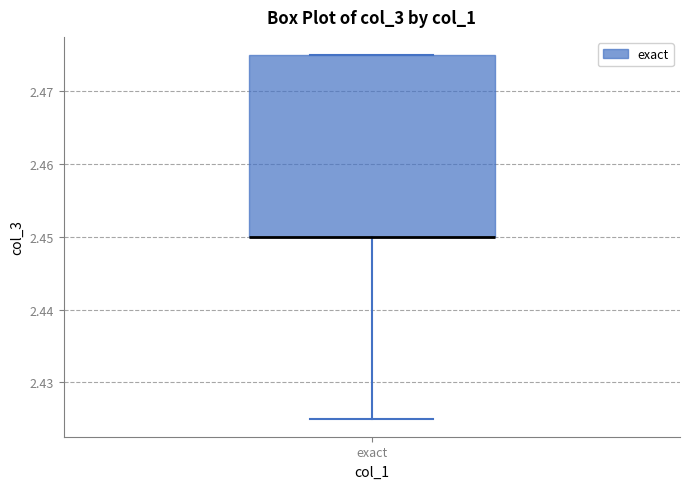

Read this box plot against the y-axis: the position of the median line, the range covered by the box, and the ends of both whiskers. The values are not printed on the chart, so give them approximately, as read against the axis.

median 2.450 (drawn on the box's lower edge), box 2.450 to 2.475, whiskers 2.425 to 2.475